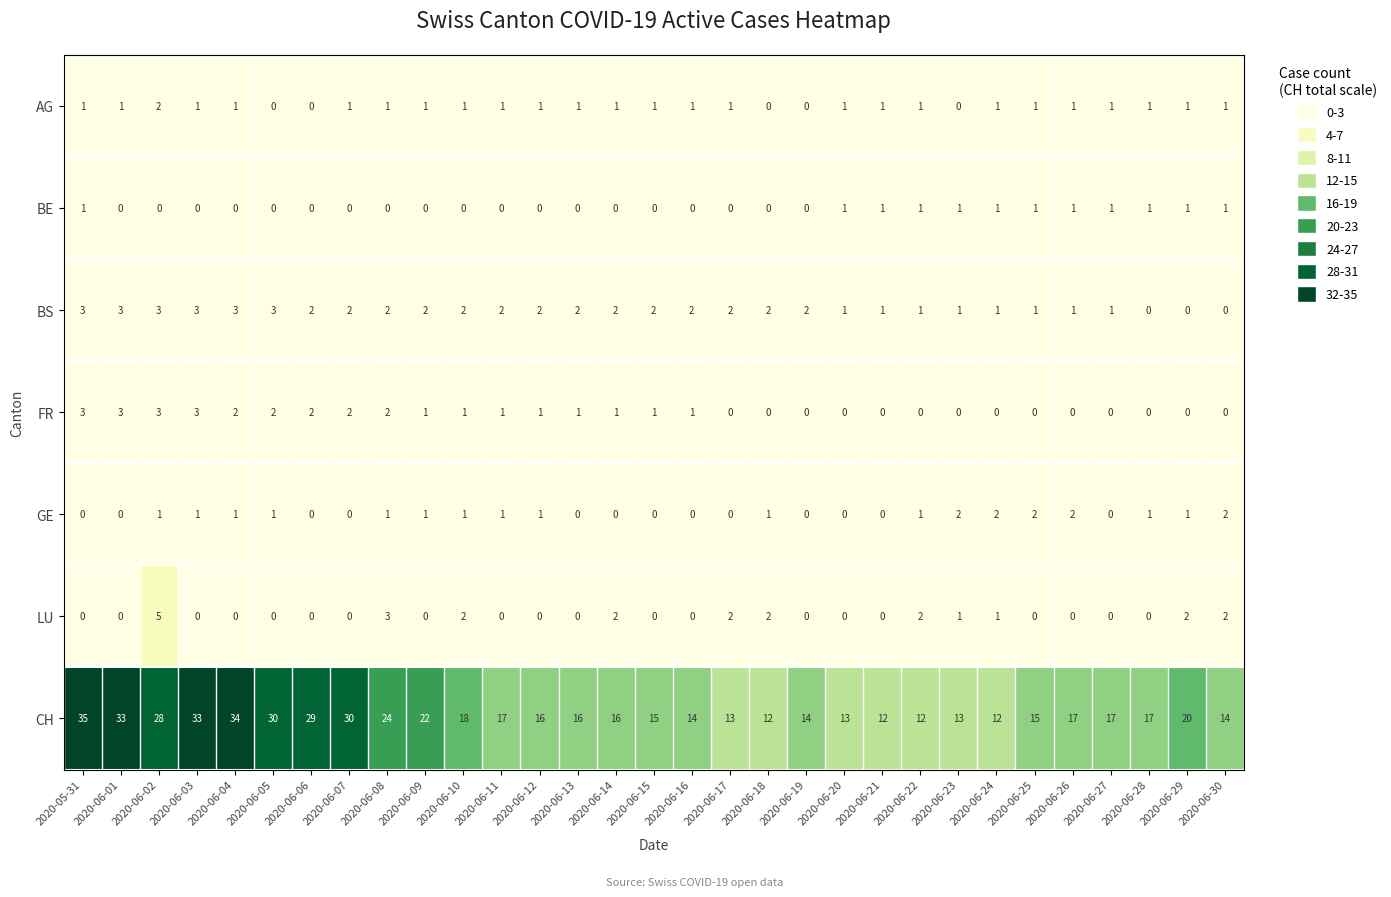

At which label does LU reach its peak?

2020-06-02